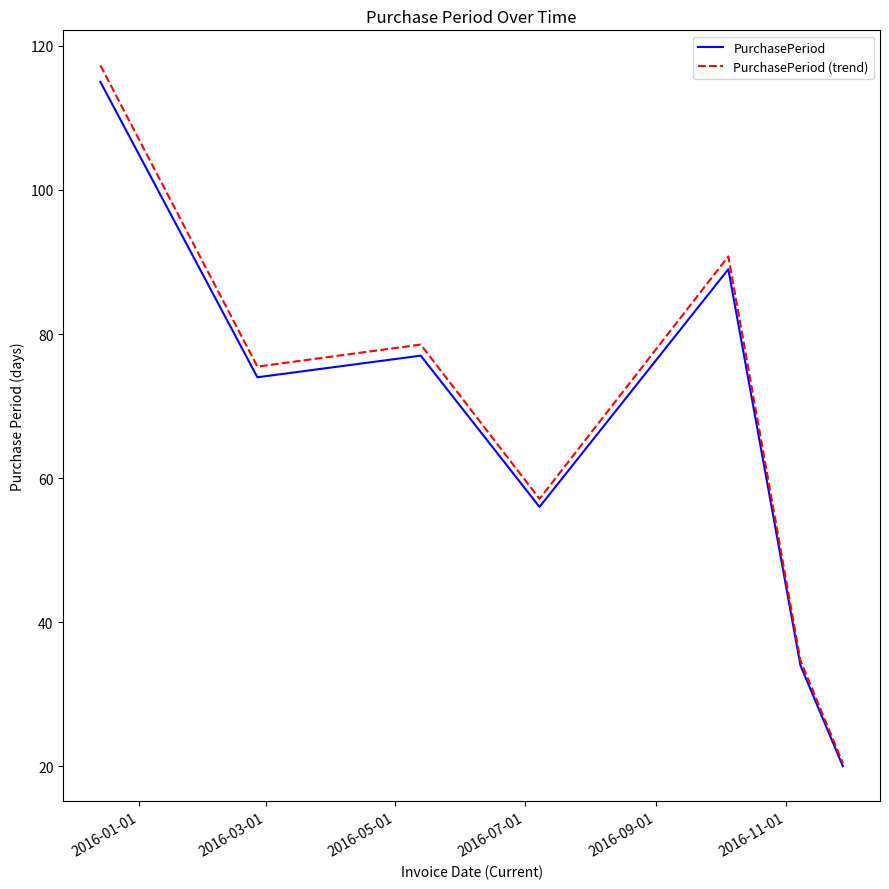

What is the maximum value shown in the chart?

117.3